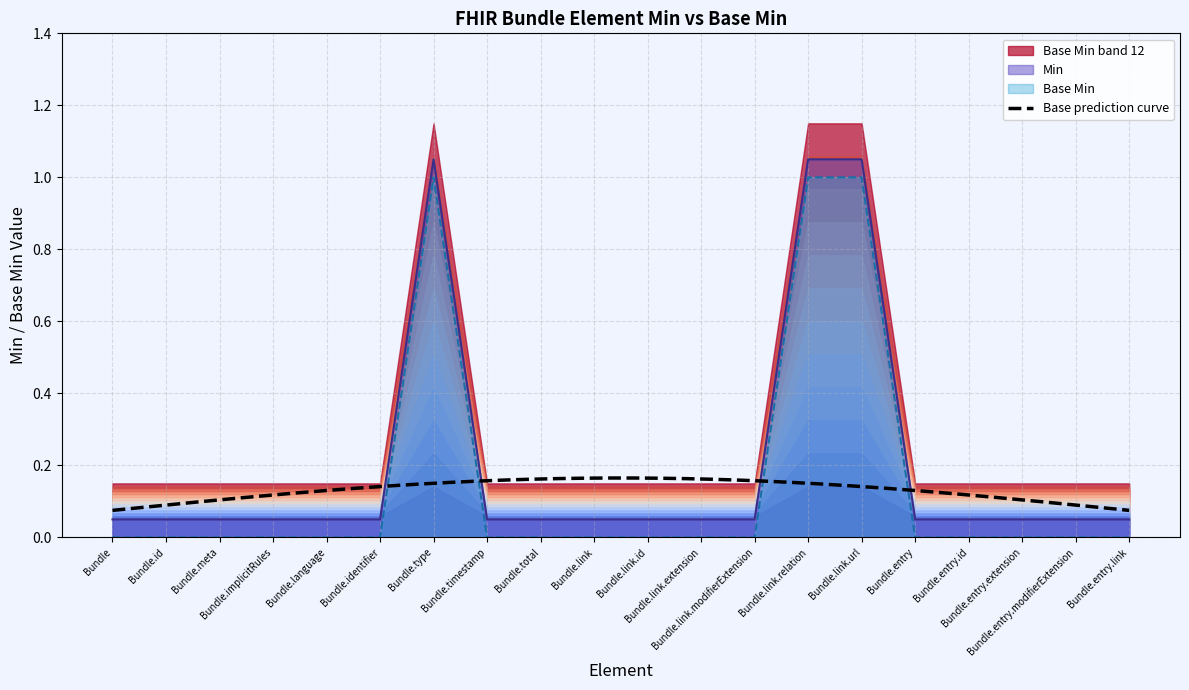

Does the chart display data point markers on the line(s)?

No